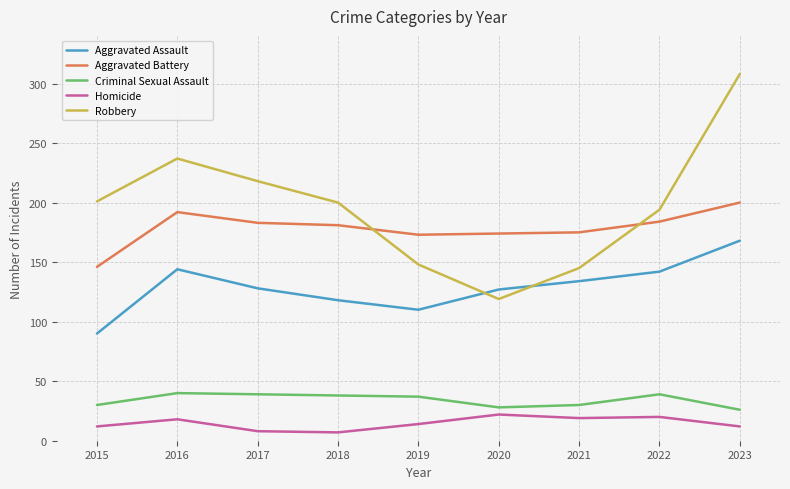

At which category is the sum across all series the highest?

2023